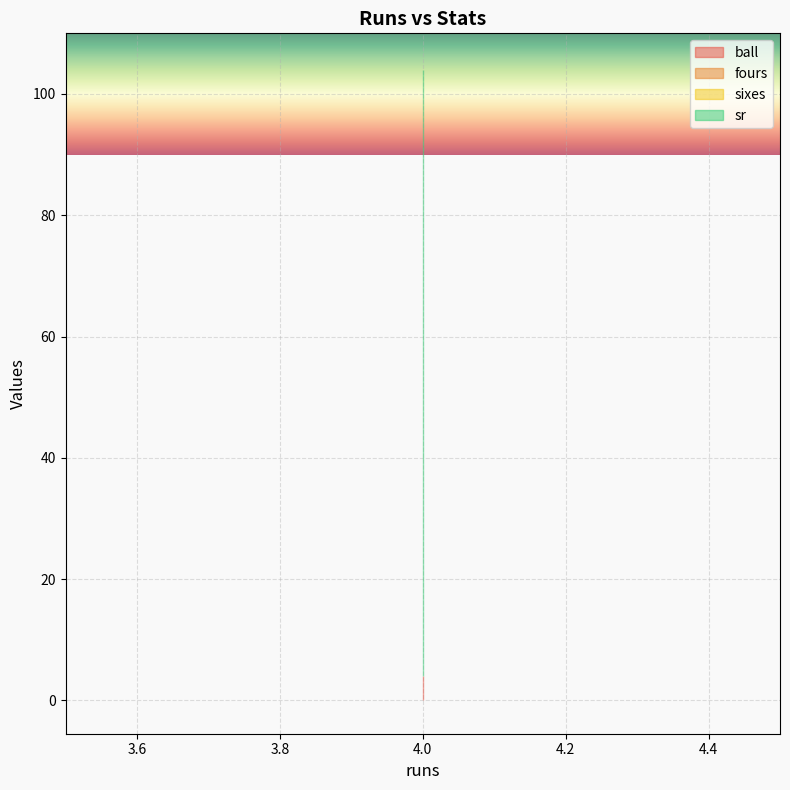

True or false: sr and fours cross at least once.

False